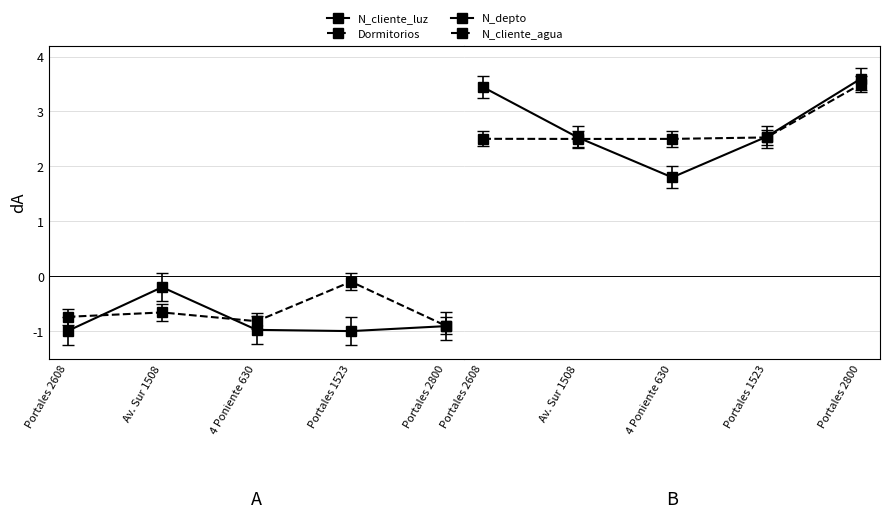

Which series has the largest total across all categories?

N_depto